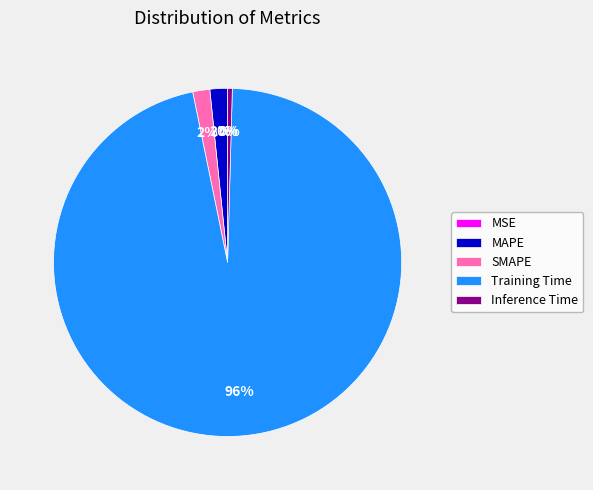

Which has a higher value, MAPE or Training Time?

Training Time